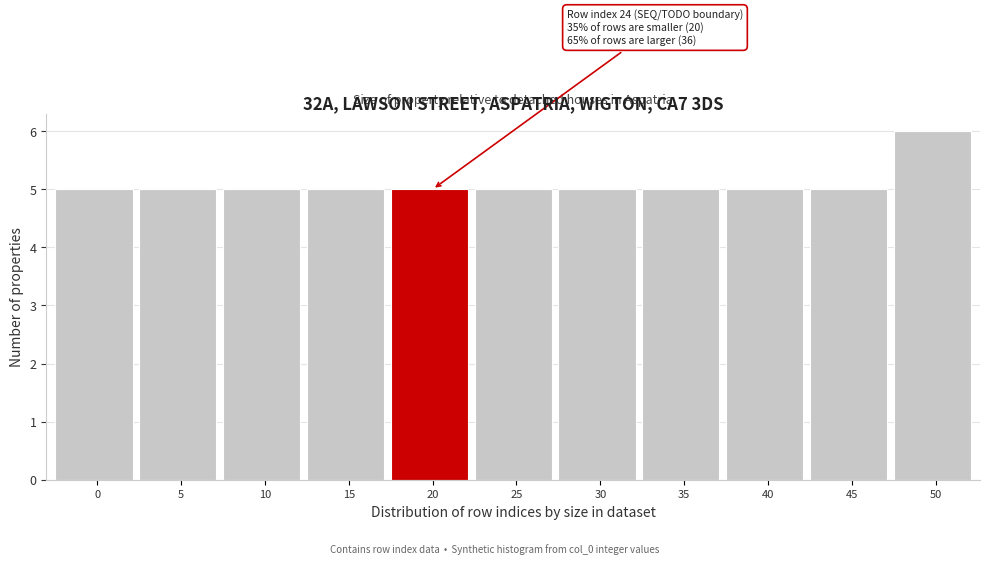

Reading left to right, transcribe all the data shown in this chart.

5	5	5	5	5	5	5	5	5	5	6